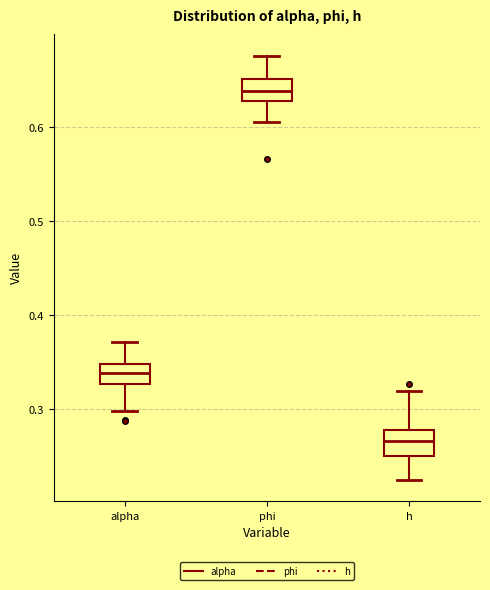

Reading left to right, transcribe this box plot: for each box, give where its median line is, the range the box spans, and where its two whiskers end, as read against the y-axis. The values are not printed on the chart, so give them approximately, as read against the axis.

alpha: median 0.34, box 0.33 to 0.35, whiskers 0.30 to 0.37
phi: median 0.64, box 0.63 to 0.65, whiskers 0.61 to 0.68
h: median 0.27, box 0.25 to 0.28, whiskers 0.22 to 0.32